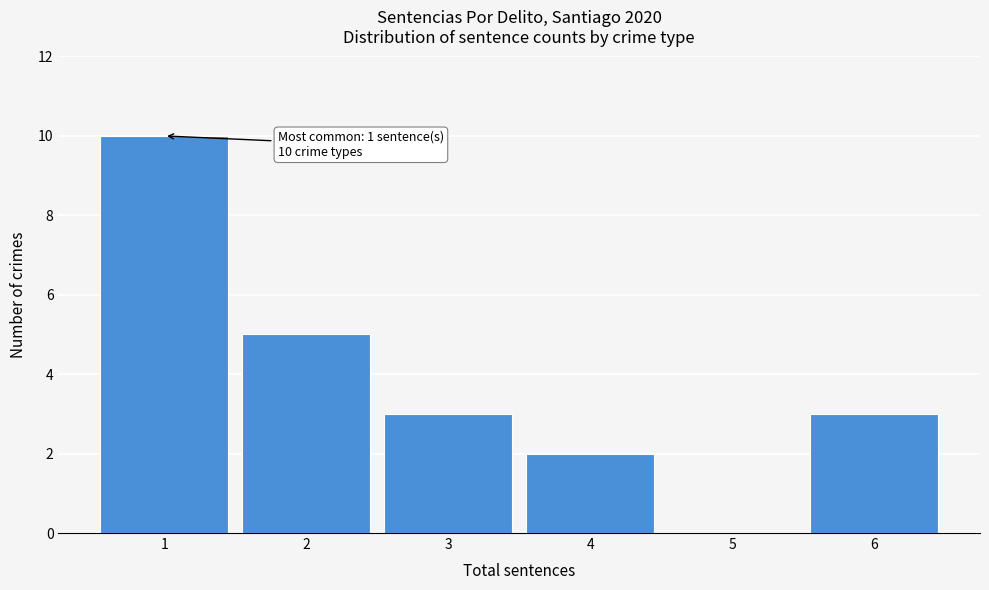

Which range on the x-axis has the tallest bar?

0.5 to 1.5